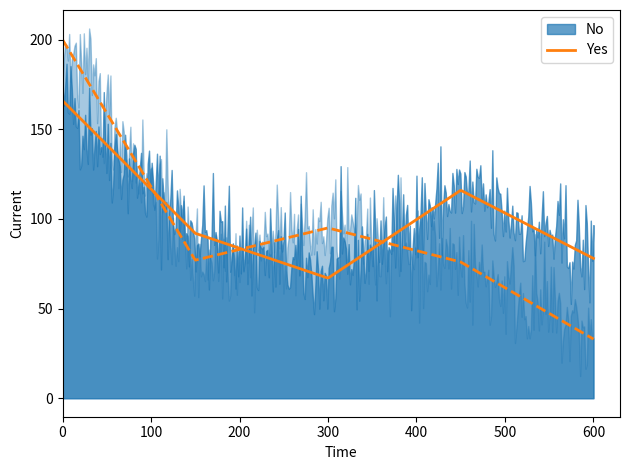

The Yes series shows 200 at 0-1 Miles. True or false?

True